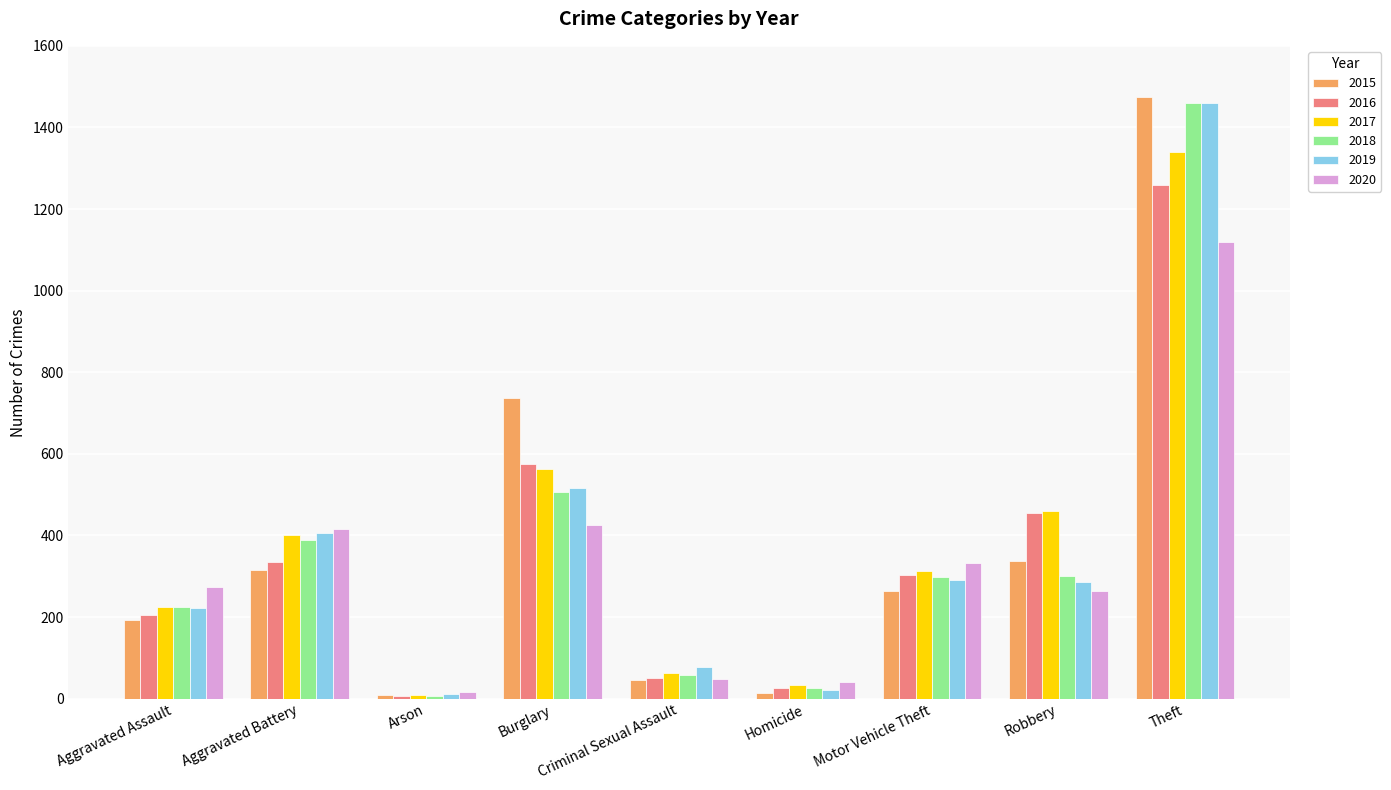

At which label is 2019 closest to 735?

Burglary